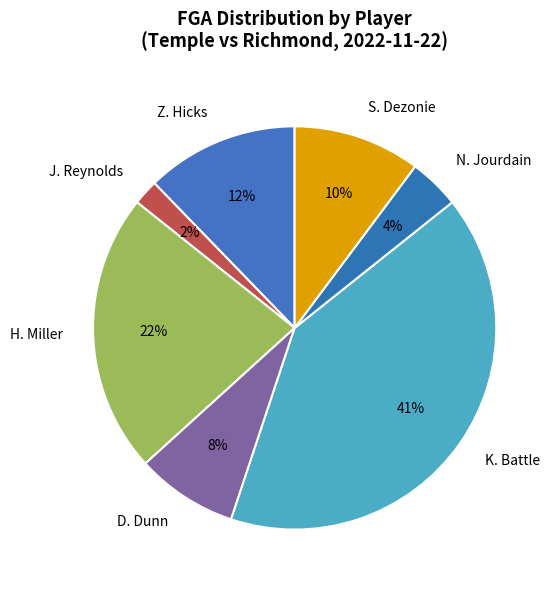

To the nearest percent, what percentage of the pie is N. Jourdain?

4%